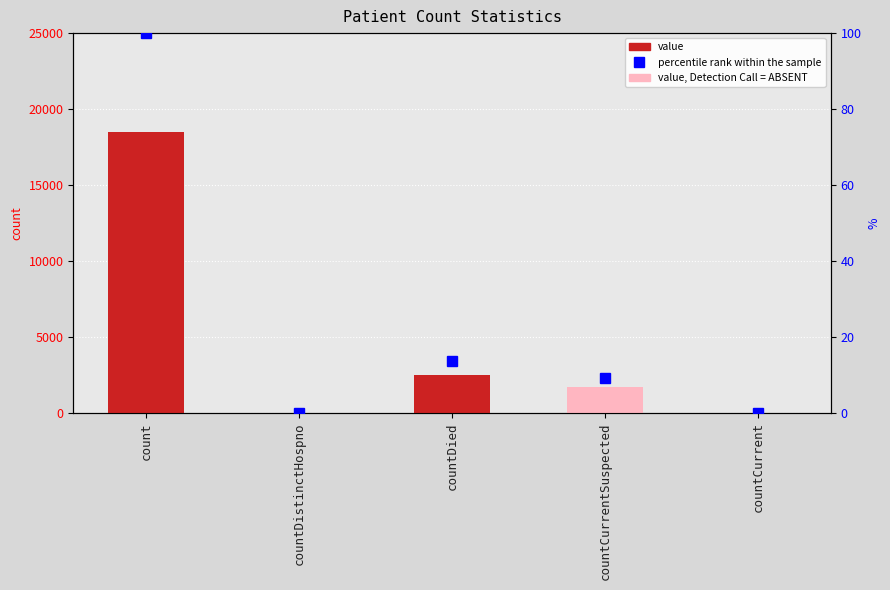

What are all the series names shown in the legend?

value, percentile rank within the sample